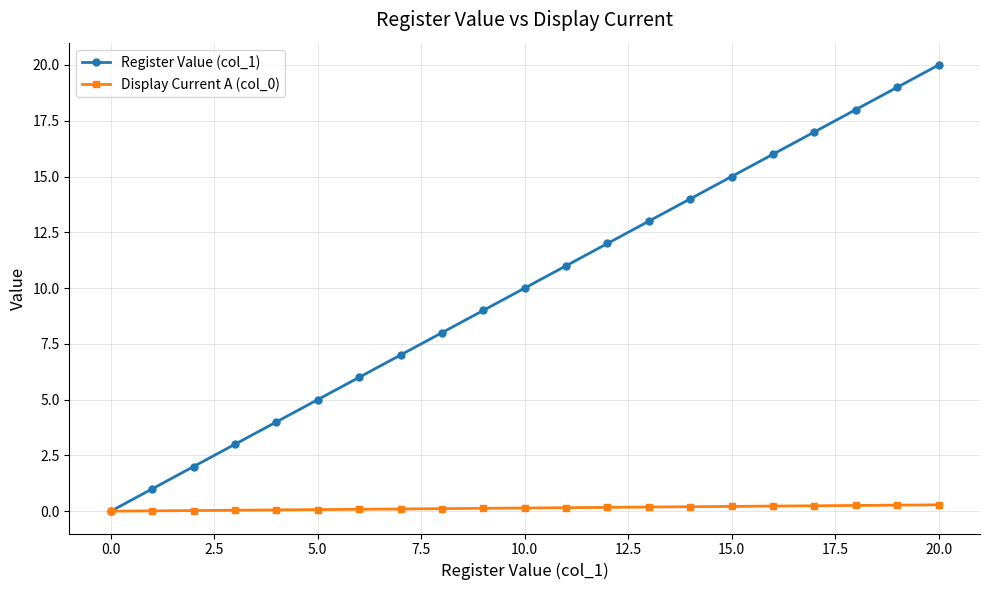

What is the maximum value shown in the chart?

20.0